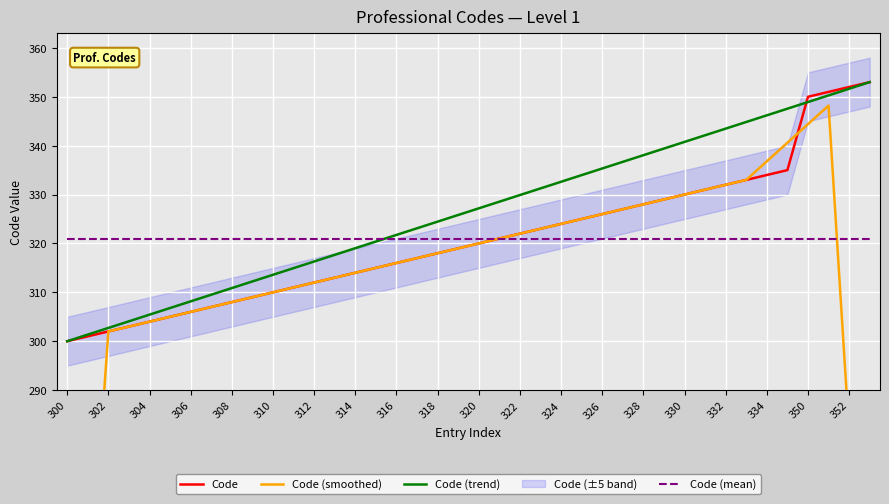

Which label corresponds to the smallest value in the chart?

300